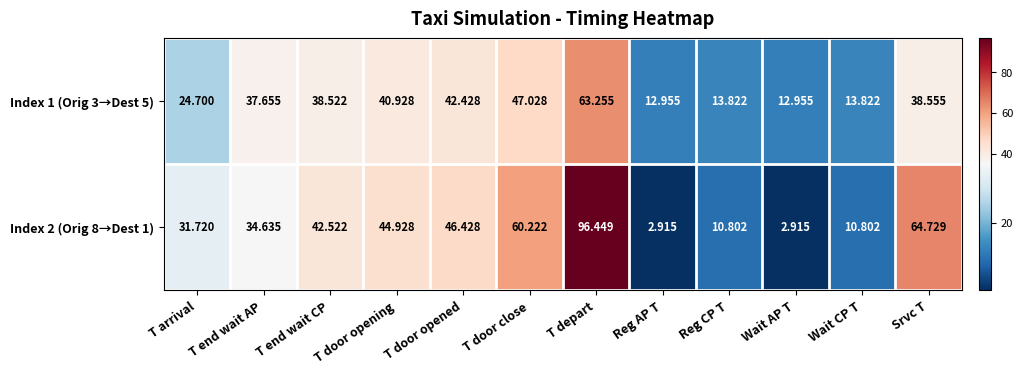

What is the greatest value displayed?

96.4